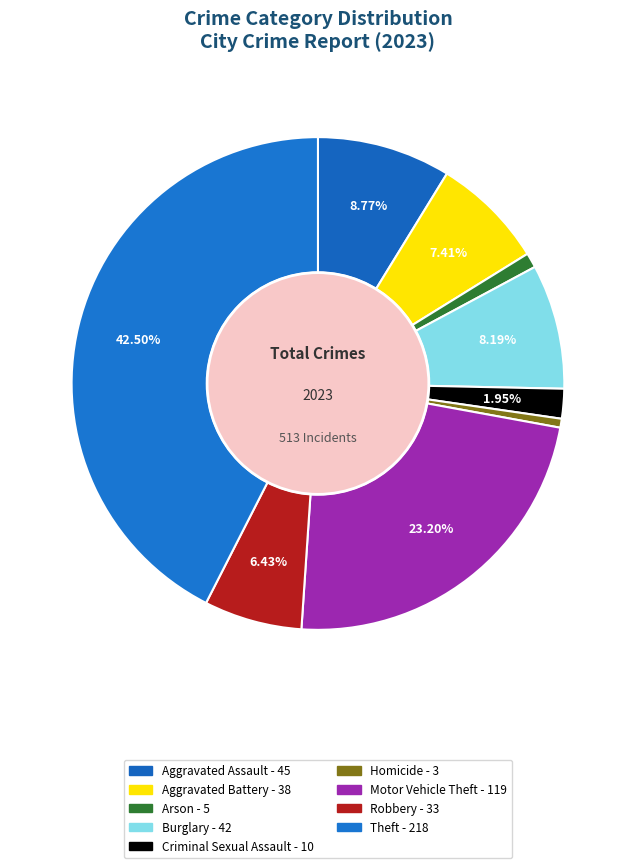

What is the total percentage of Arson and Theft?

43.5%